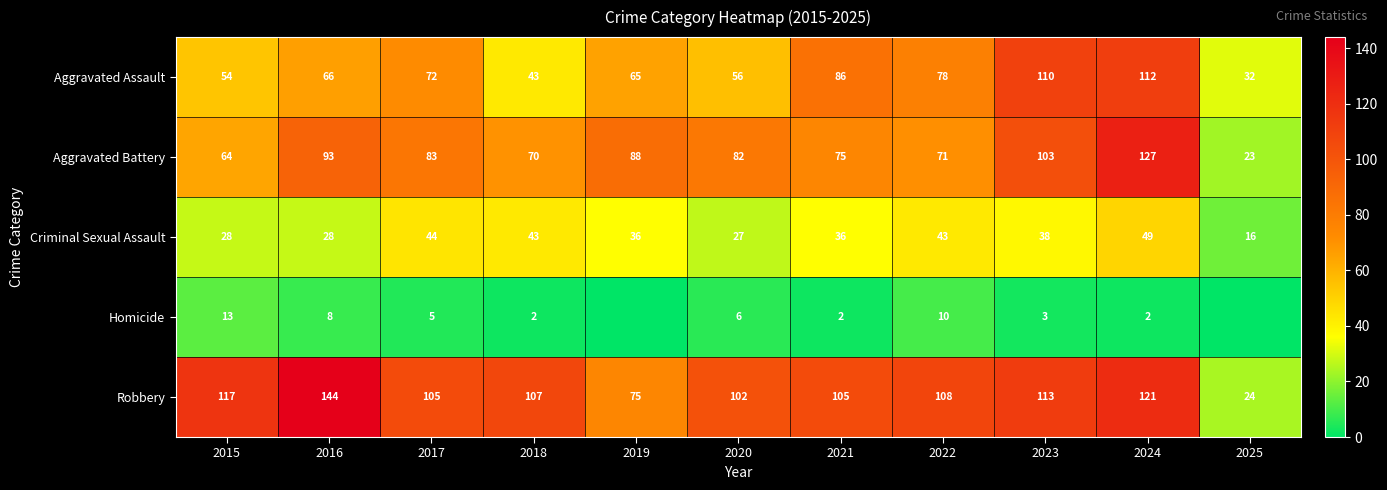

Is it true that Robbery equals 105 at 2021?

True